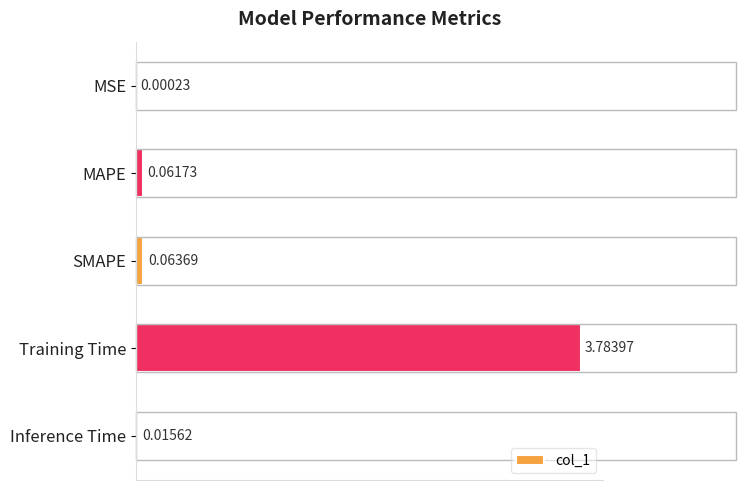

Which label corresponds to the largest value in the chart?

Training Time